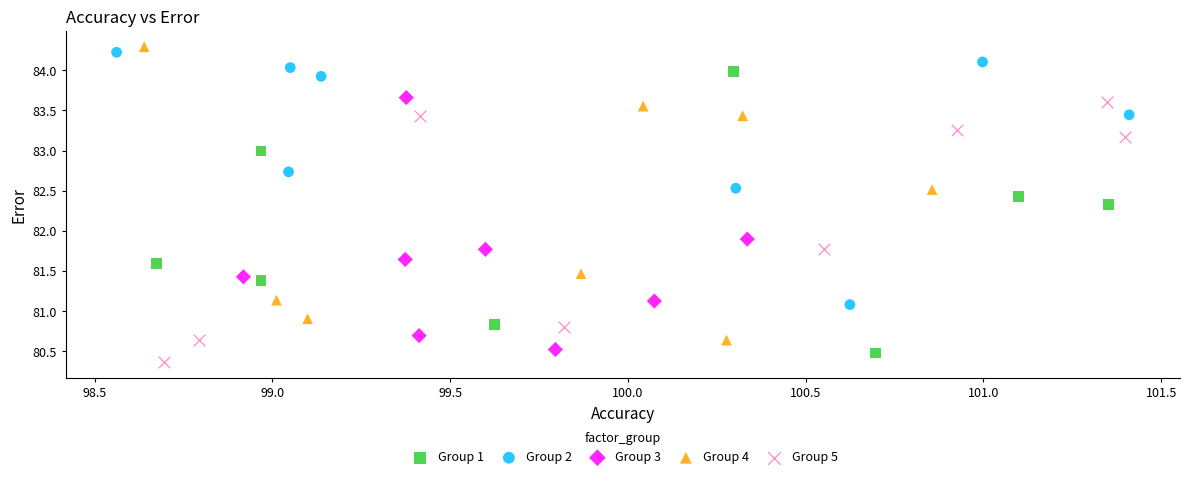

Which series contains the highest Y value?

Group 4